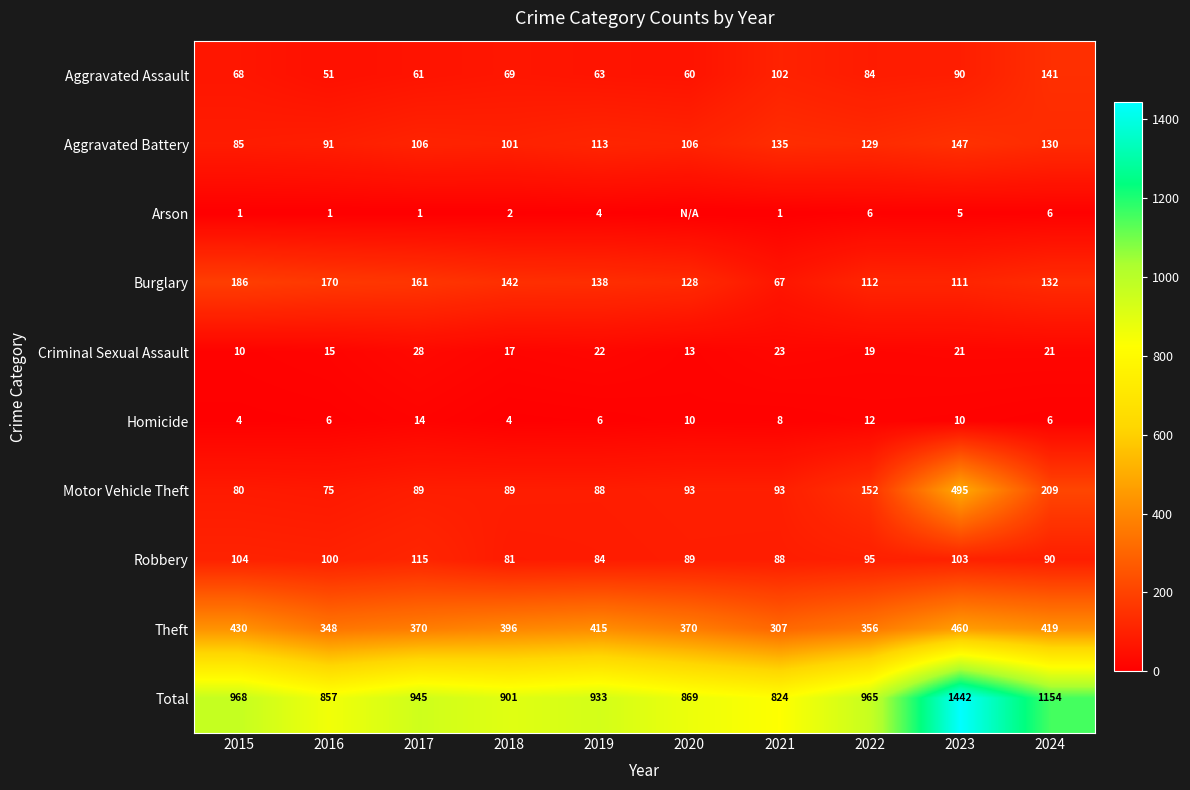

What is the total value across all series at 2022?

1930